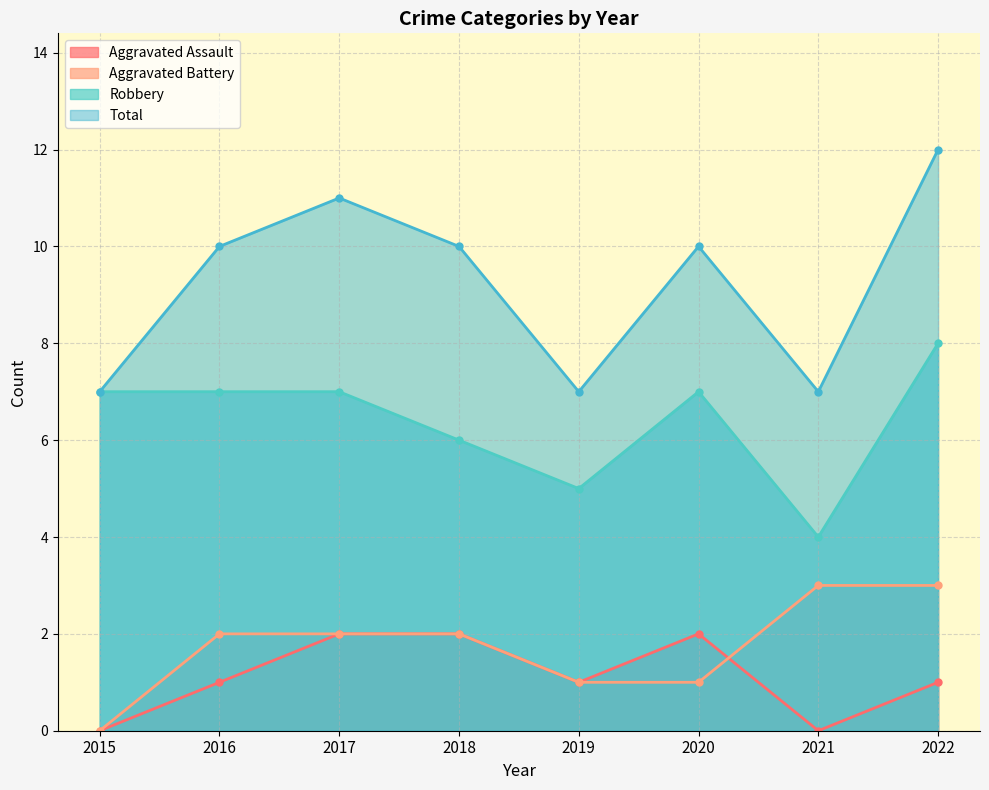

What is the maximum value shown in the chart?

12